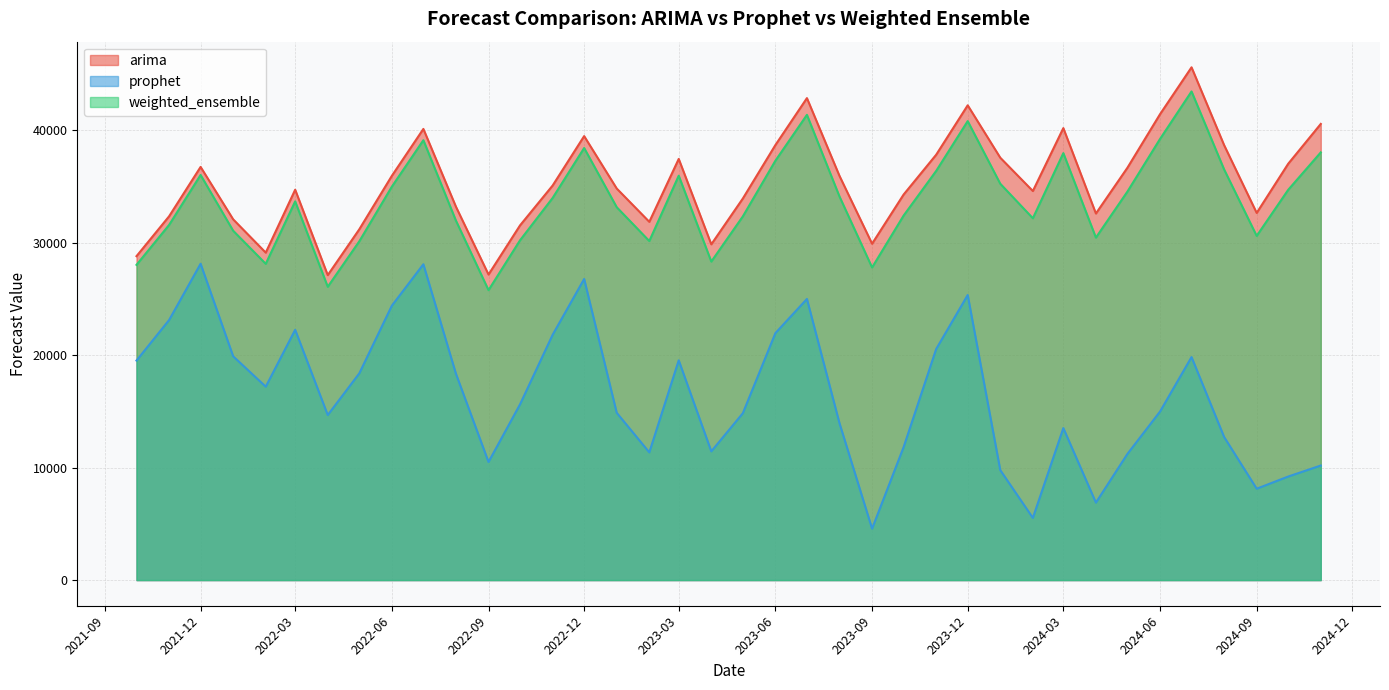

Which label corresponds to the largest value in the chart?

2024-07-01